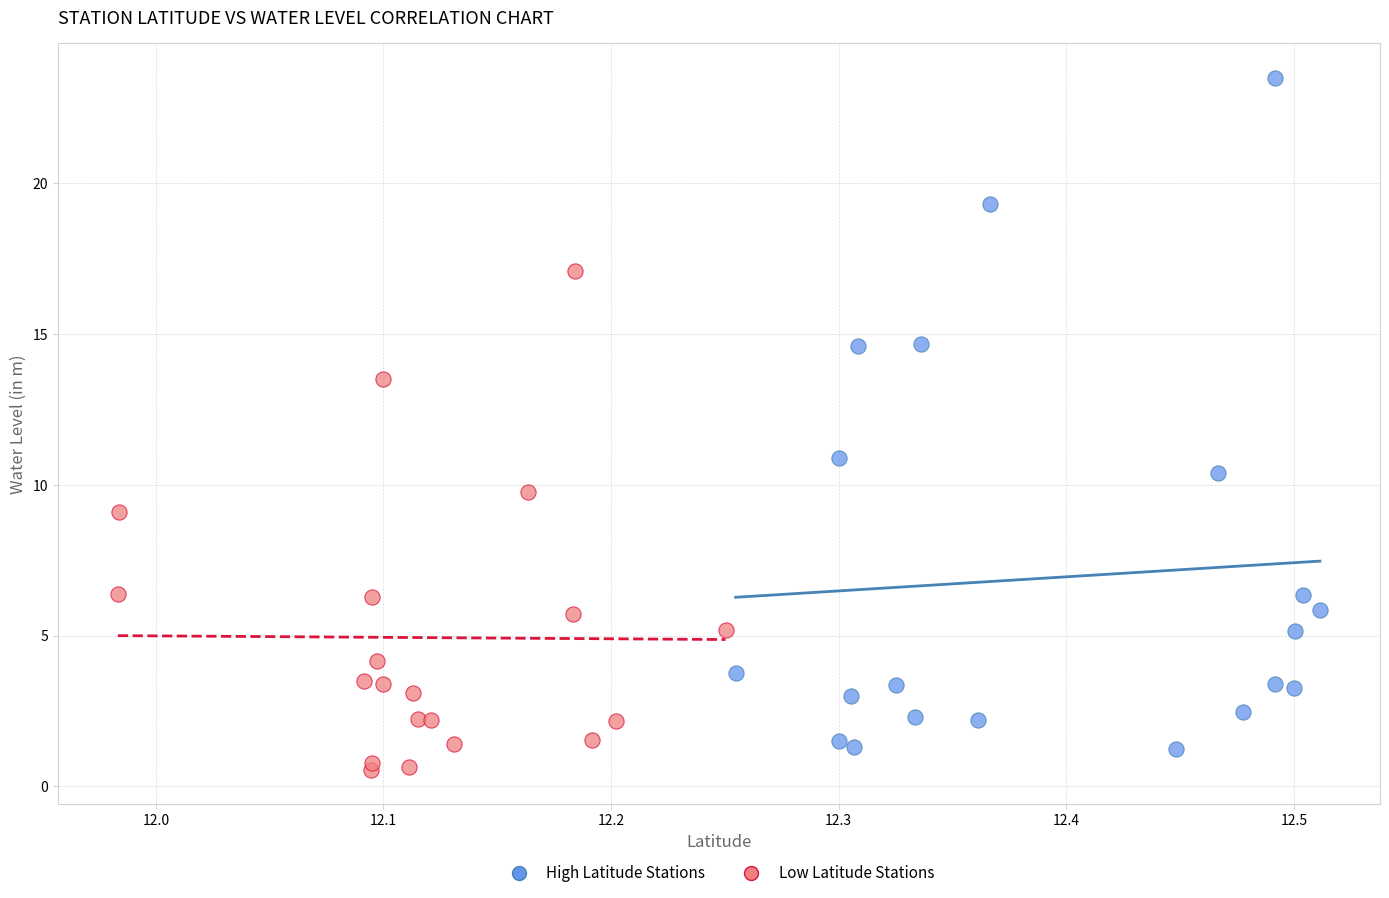

Which series reaches the maximum Y coordinate?

High Latitude Stations